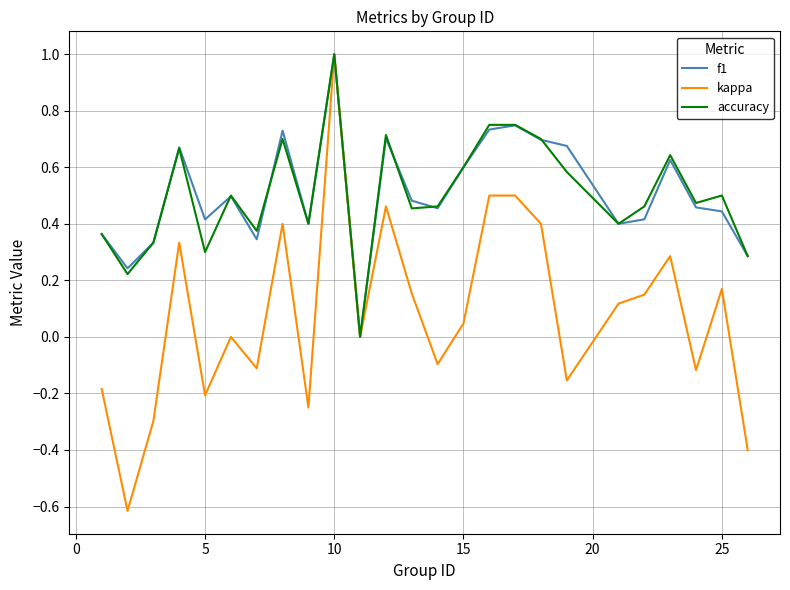

What is the maximum value for f1?

1.0